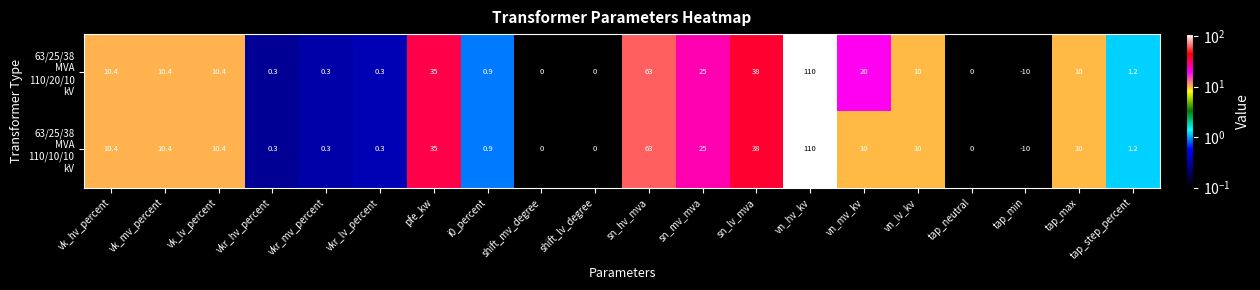

What is the greatest value displayed?

110.0